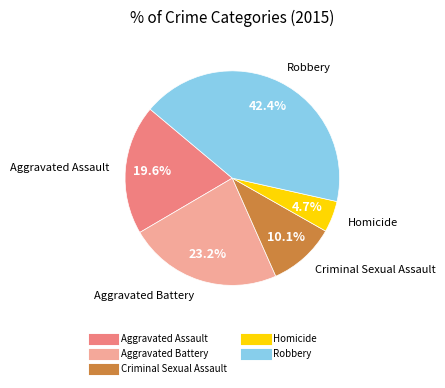

To the nearest percent, what percentage of the pie is Robbery?

42%